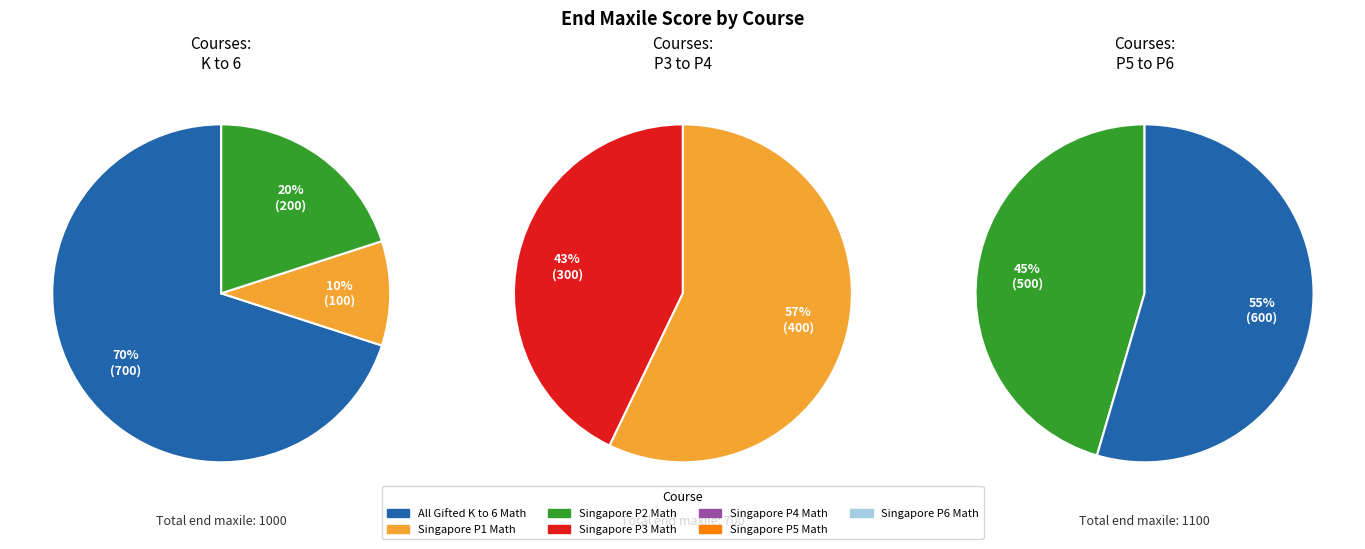

Which slice is the smallest?

Singapore P1 Math